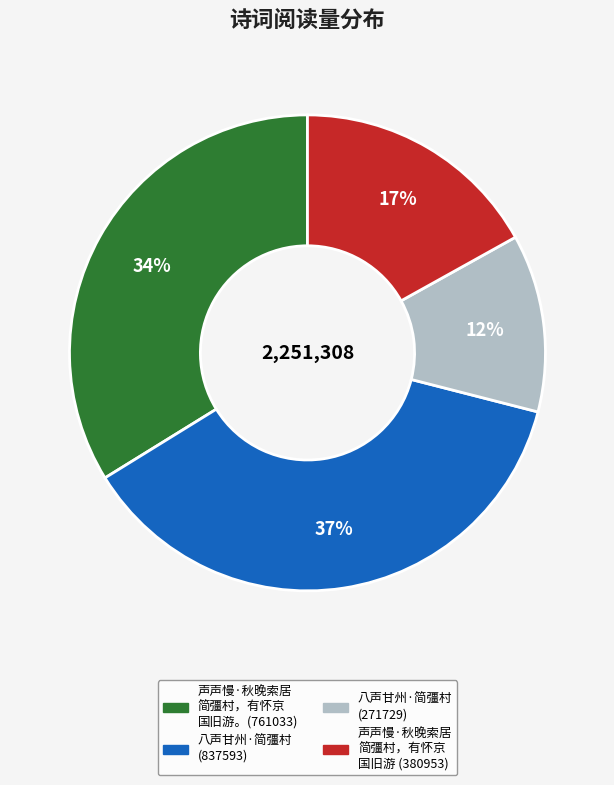

To the nearest percent, what is the average slice percentage?

25%